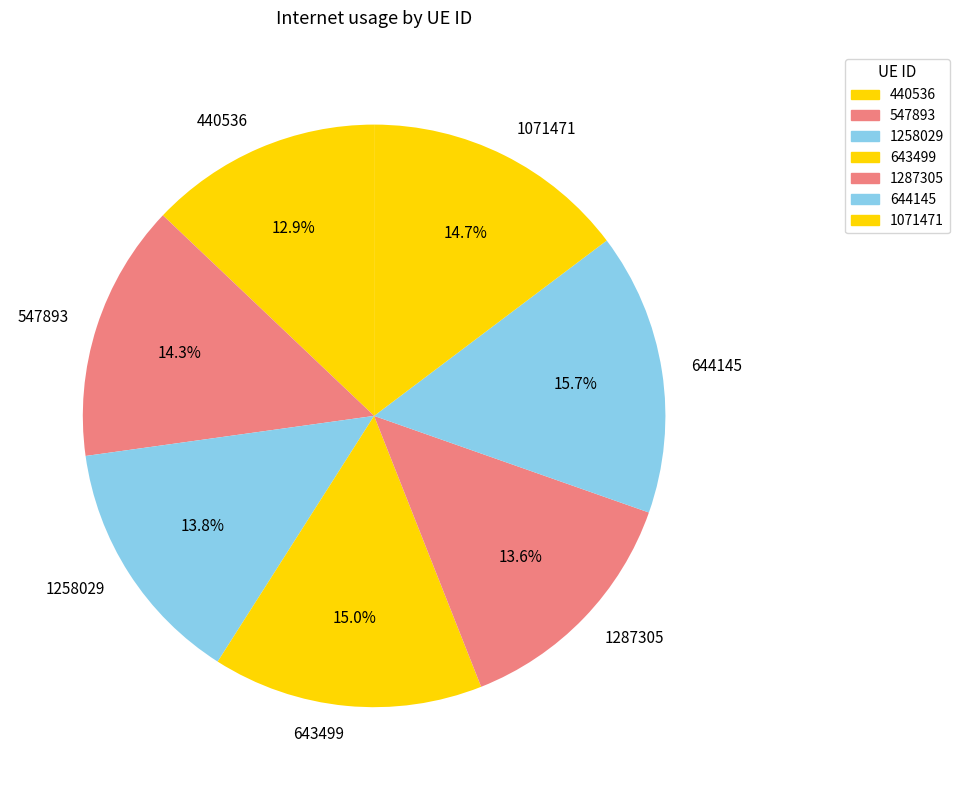

Count the number of slices in the pie.

7